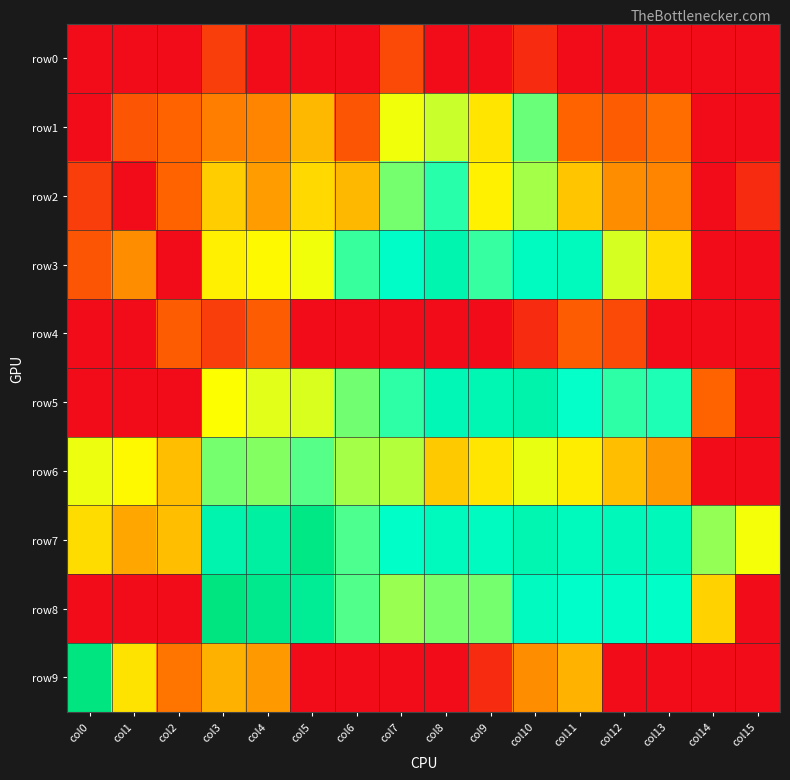

Rank the series at col10 from lowest to highest value.

row0, row4, row9, row6, row2, row1, row3, row8, row7, row5